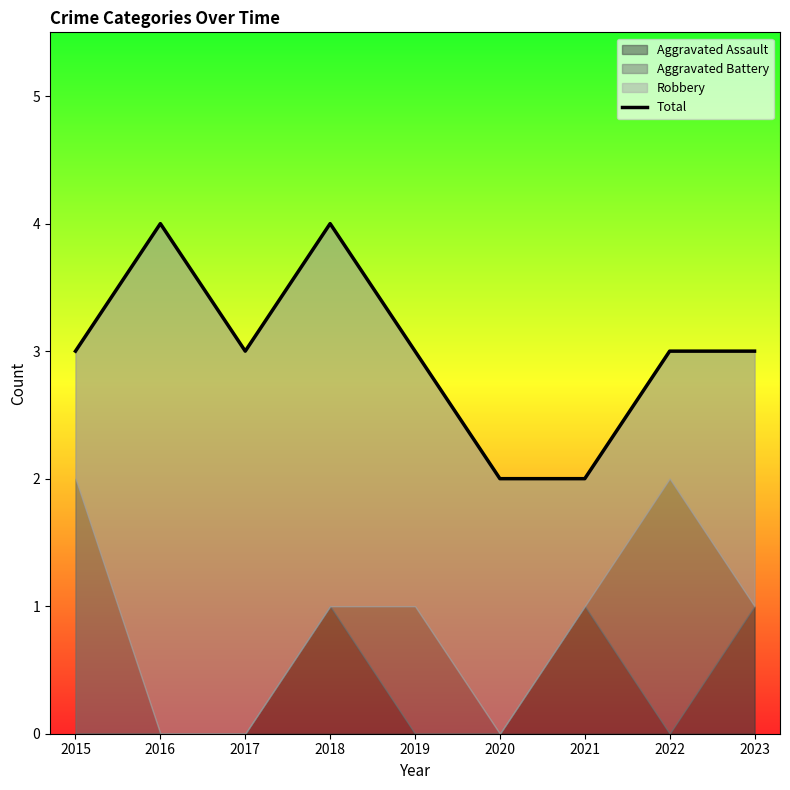

What is the greatest value displayed?

4